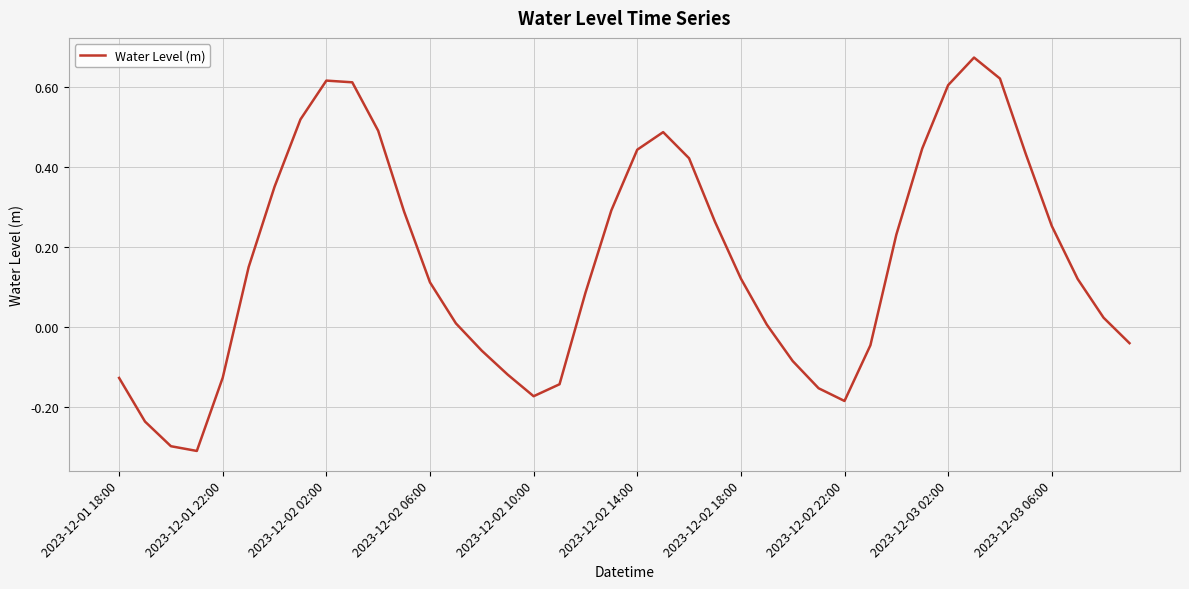

What is the difference between the maximum and minimum values?

1.0